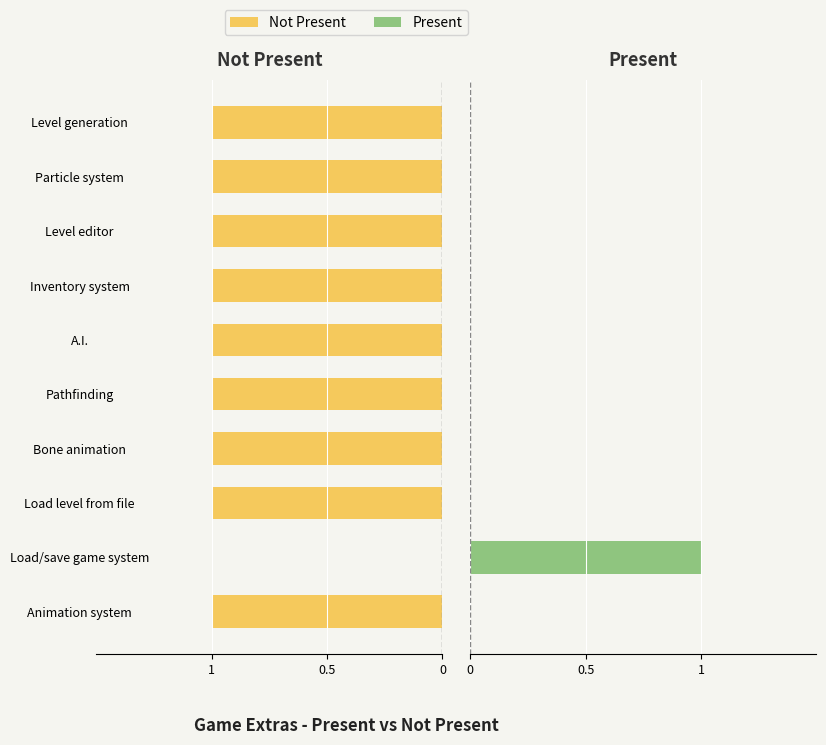

The Not Present series shows 1 at Level generation. True or false?

True